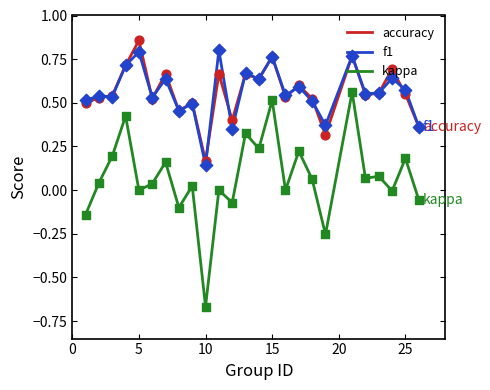

Which series has the widest spread of values?

kappa